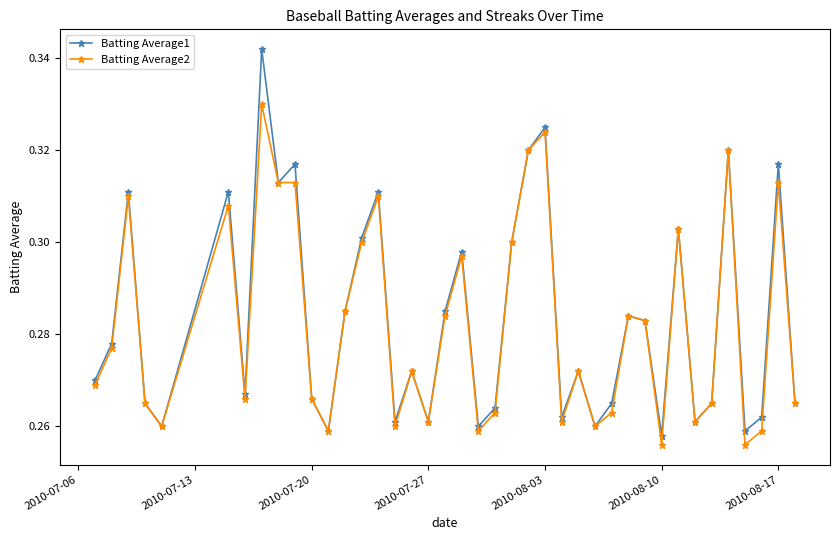

What are all the series names shown in the legend?

Batting Average1, Batting Average2